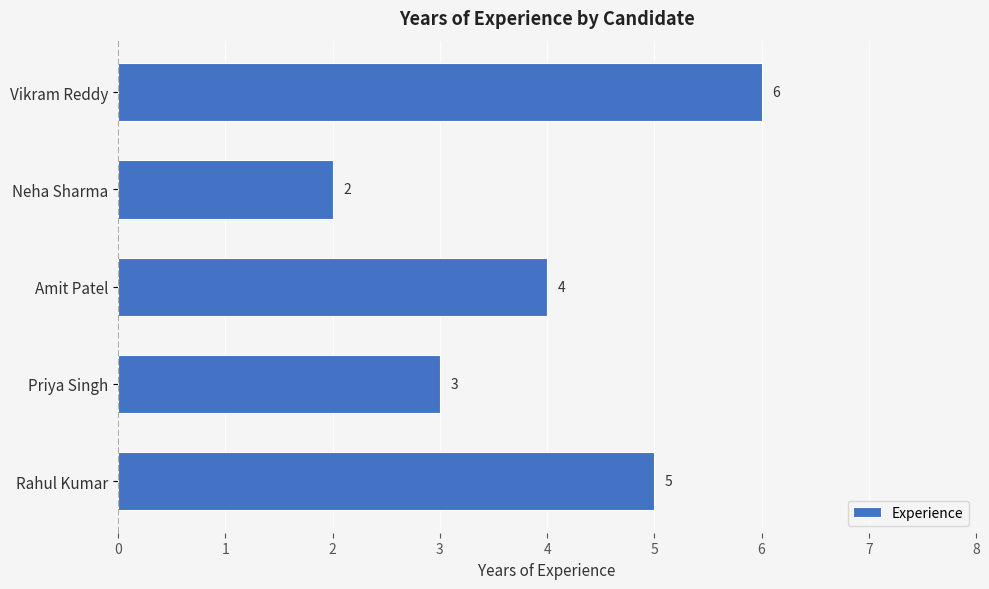

Count the values in the range 3 to 5.

3